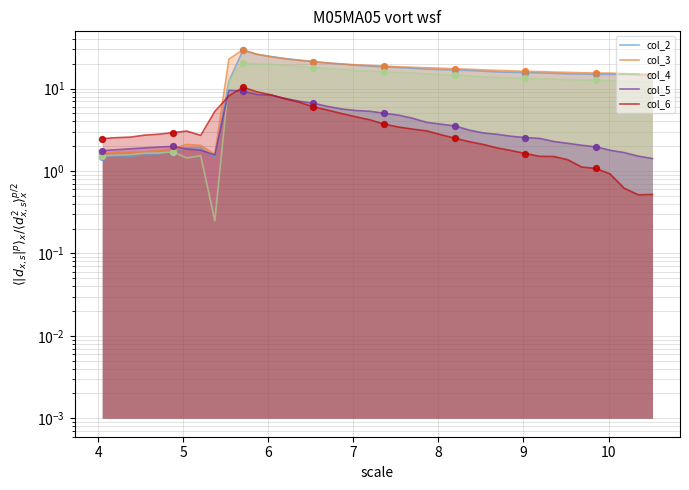

Which series contains the lowest Y value?

col_4